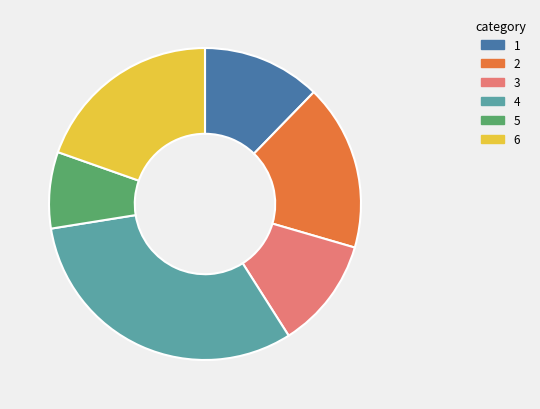

Rank the categories by value from highest to lowest.

4, 6, 2, 1, 3, 5